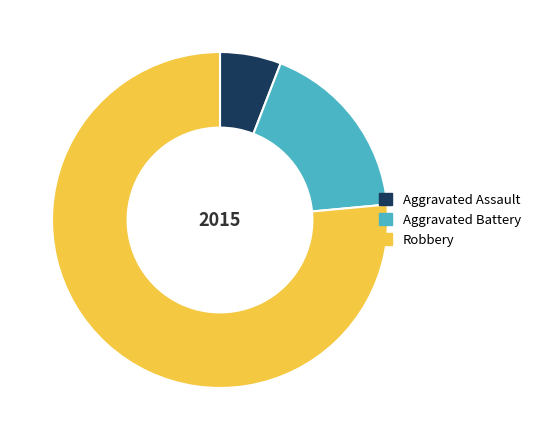

What is the ratio of the value at Robbery to the value at Aggravated Assault?

13.0